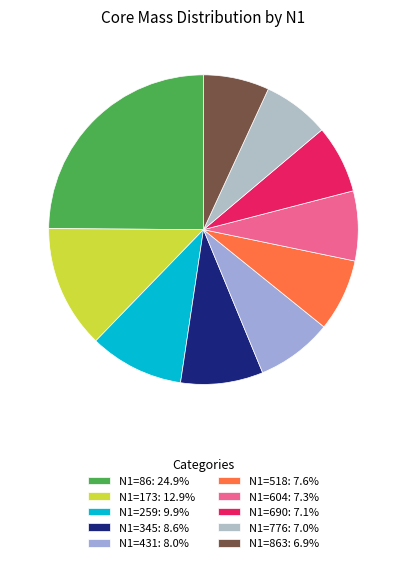

How many segments does this pie chart have?

10